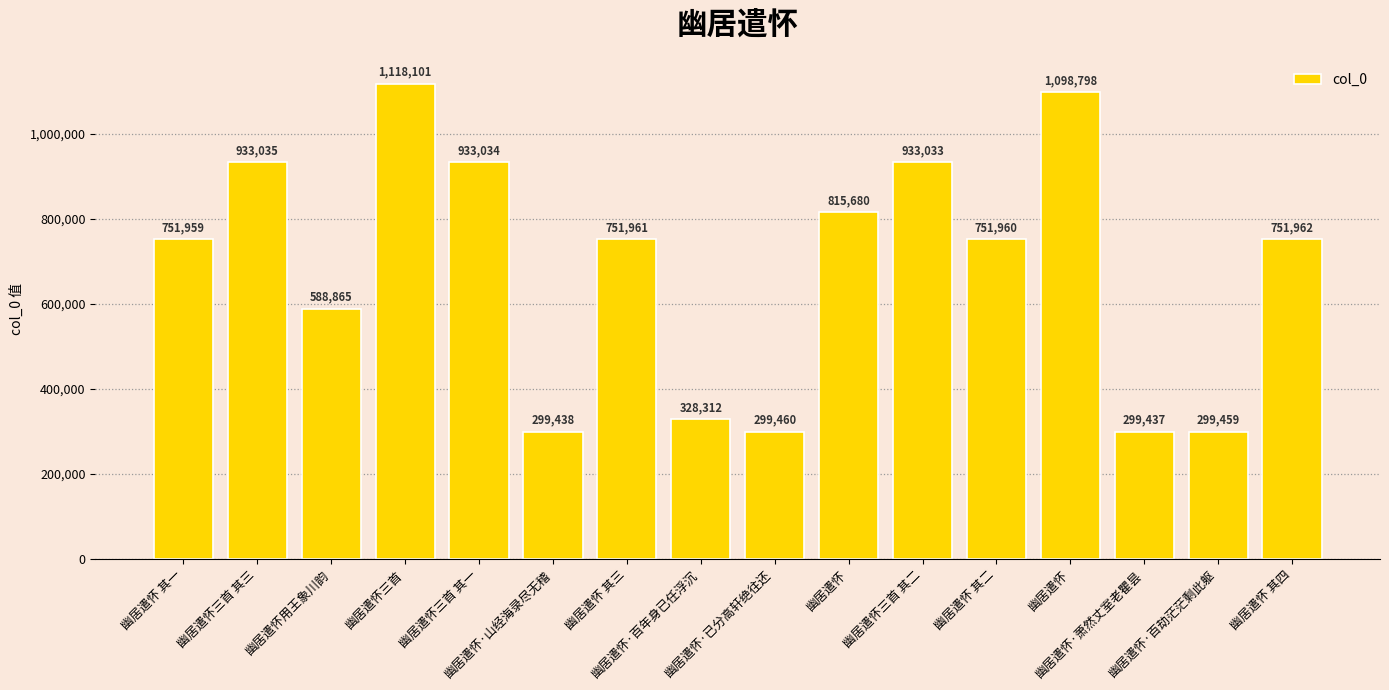

How many data points are less than 751961?

8